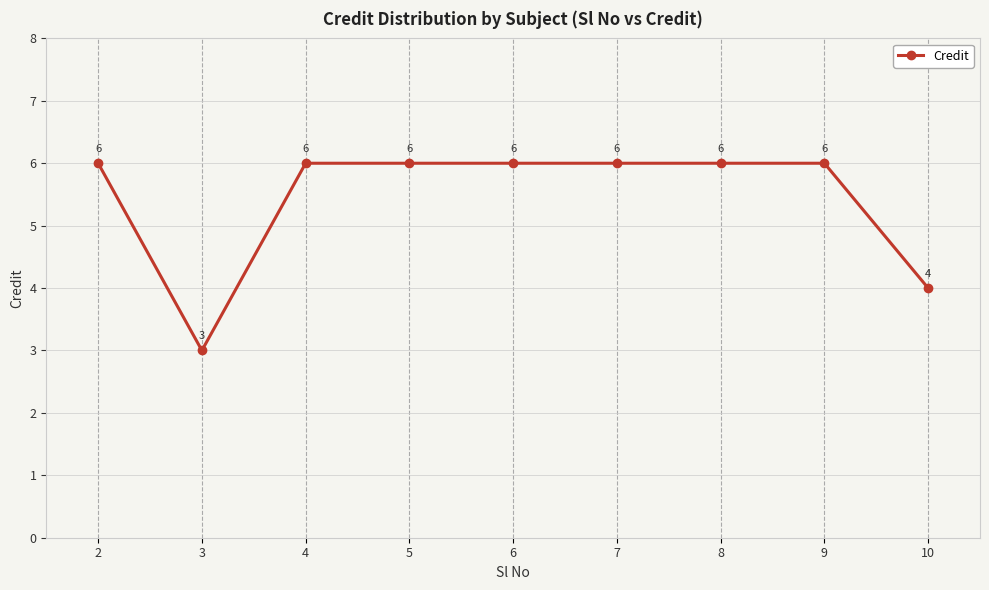

What is the smallest value displayed?

3